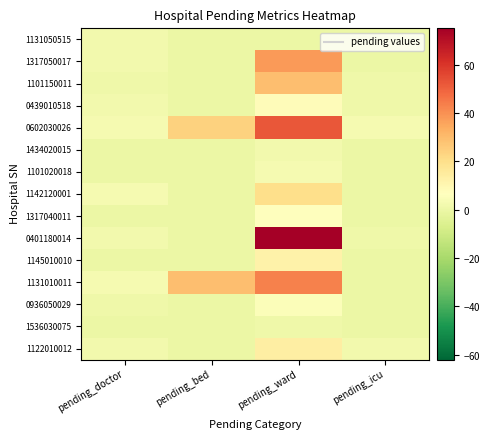

Rank the series at pending_icu from highest to lowest value.

0602030026, 1122010012, 1101150011, 0439010518, 0401180014, 1131050515, 1317050017, 1434020015, 1101020018, 1142120001, 1317040011, 1145010010, 1131010011, 0936050029, 1536030075